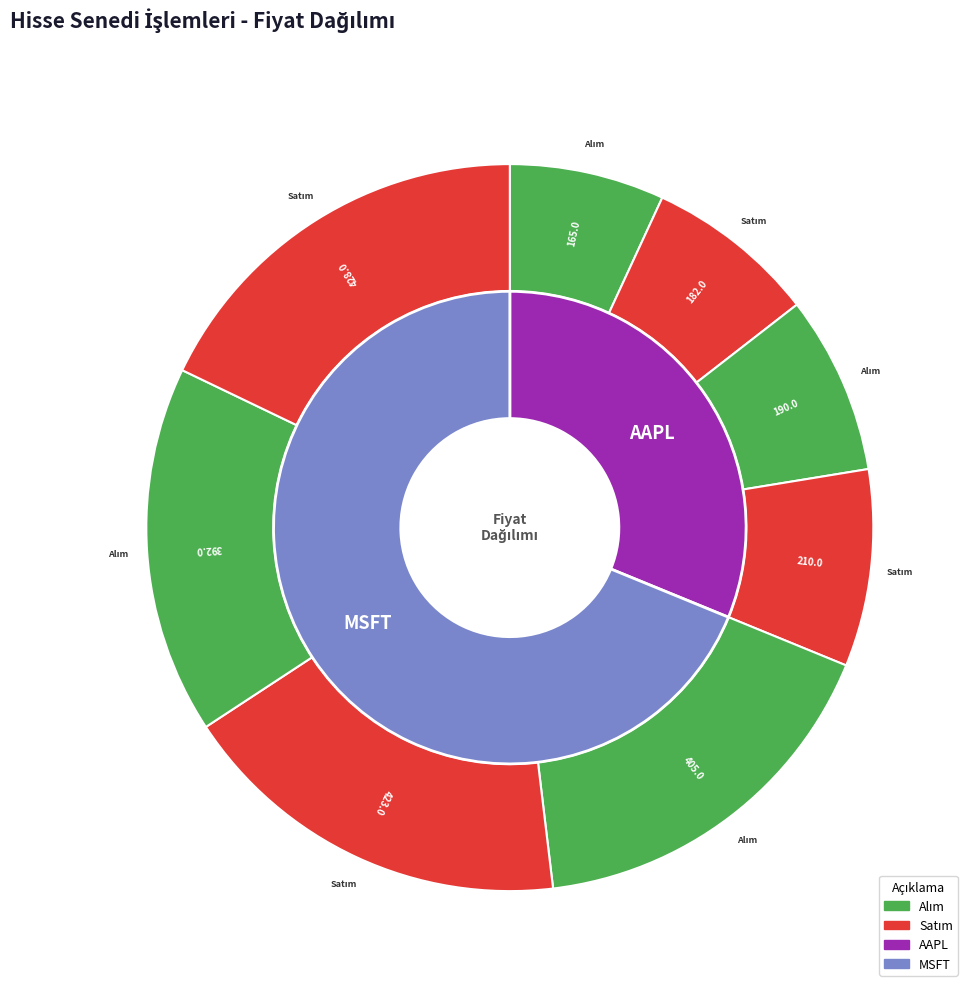

Does any single category account for the majority?

No